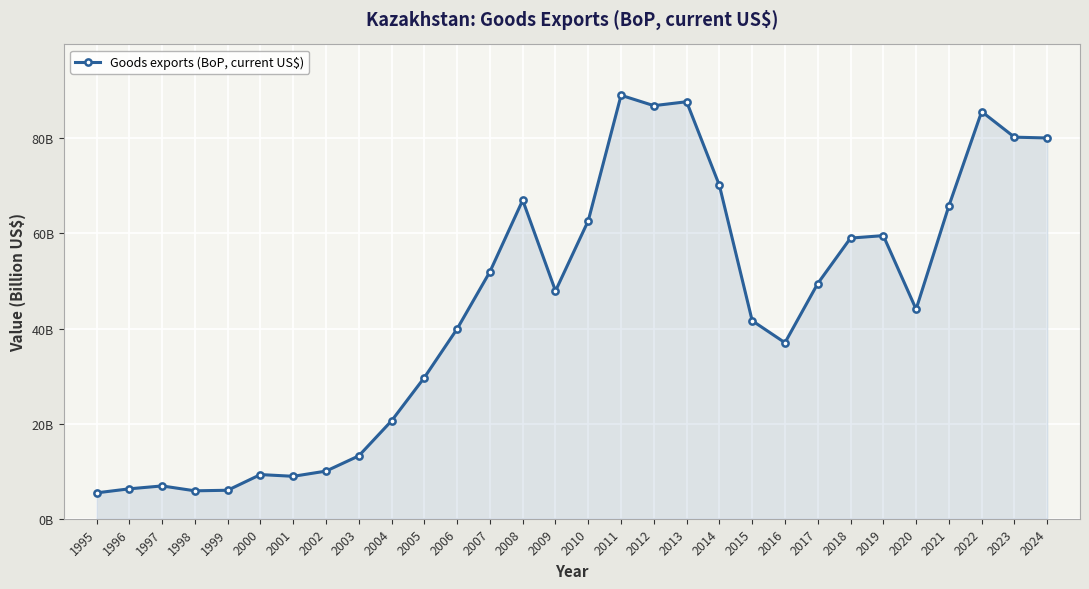

Between 2009 and 1995, which is larger?

2009